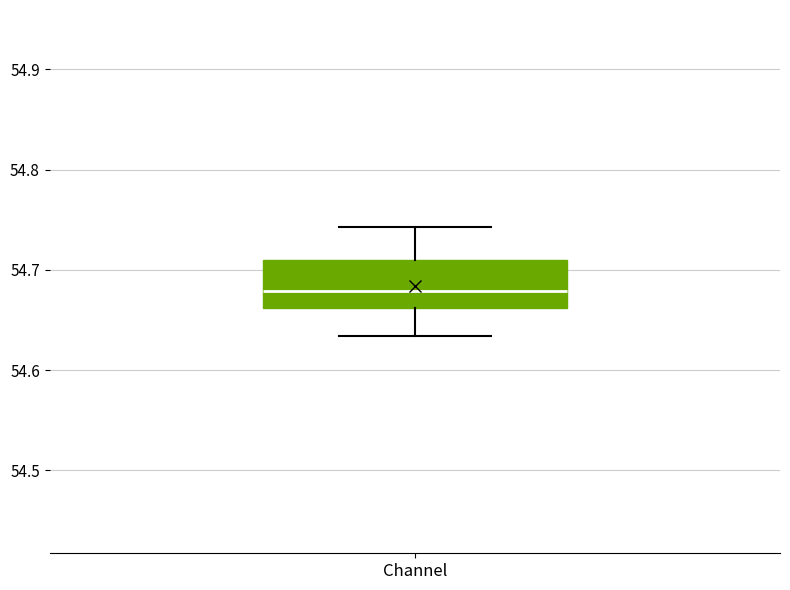

Transcribe this box plot: give where the median line is, the range the box spans, and where the two whiskers end, as read against the y-axis. The values are not printed on the chart, so give them approximately, as read against the axis.

median 54.68, box 54.66 to 54.71, whiskers 54.63 to 54.74